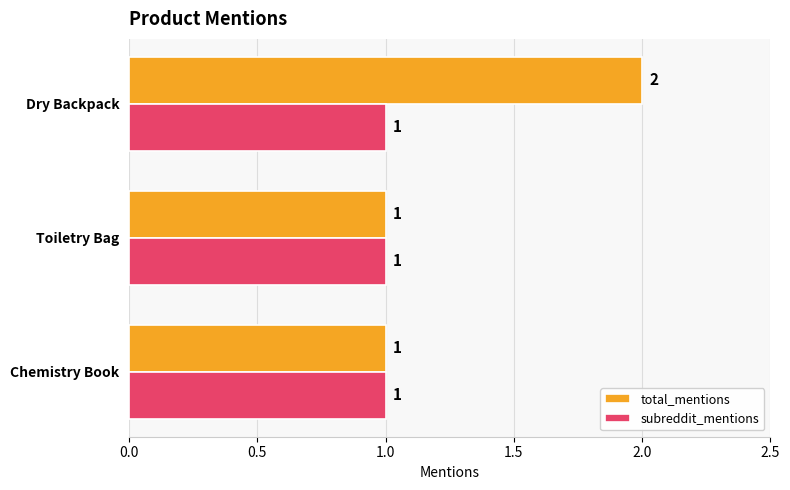

List the series in order of their overall mean, lowest first.

subreddit_mentions, total_mentions